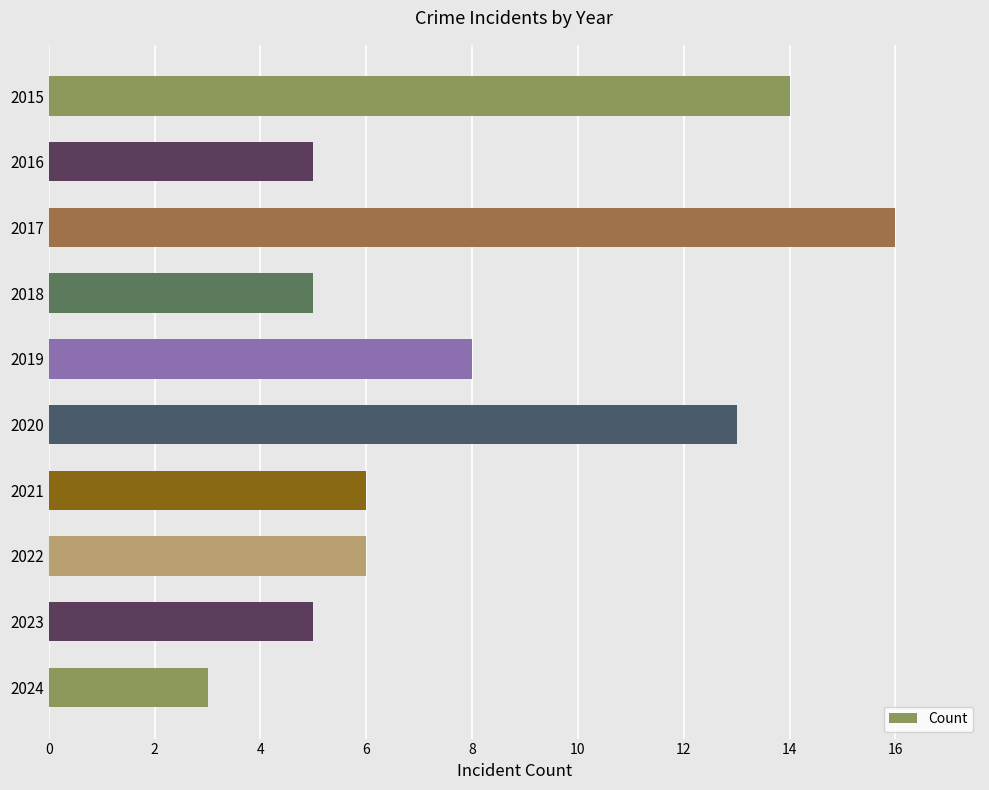

Where is the data nearest to the value 9?

2019